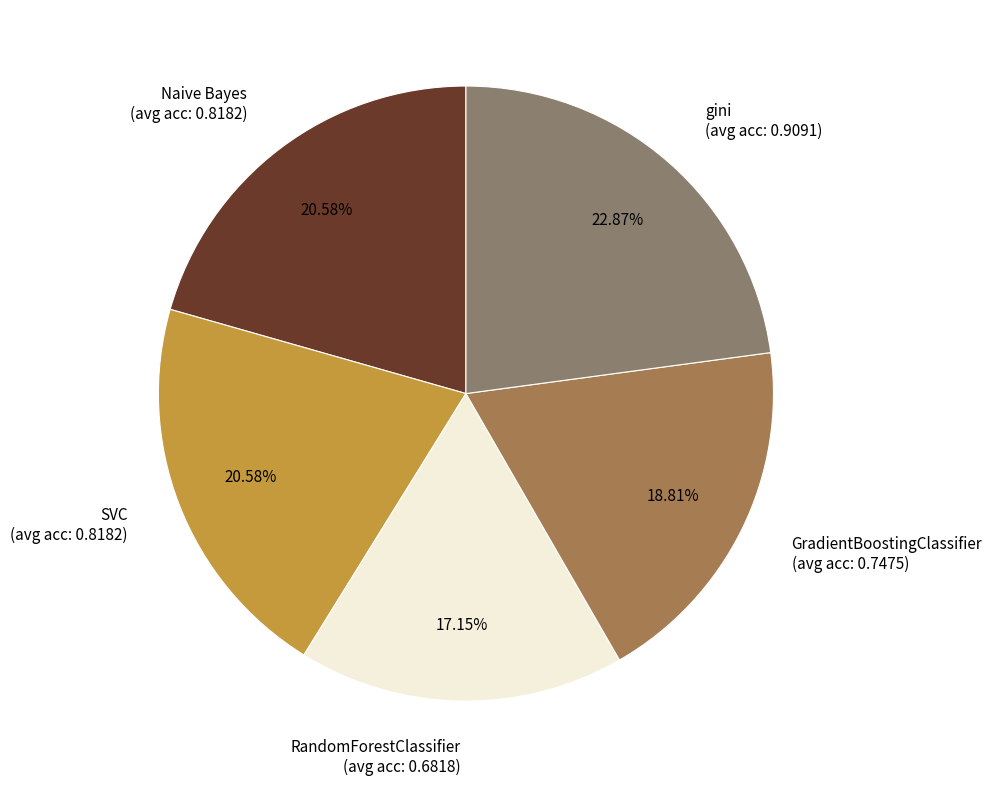

How many slices are in this pie chart?

5